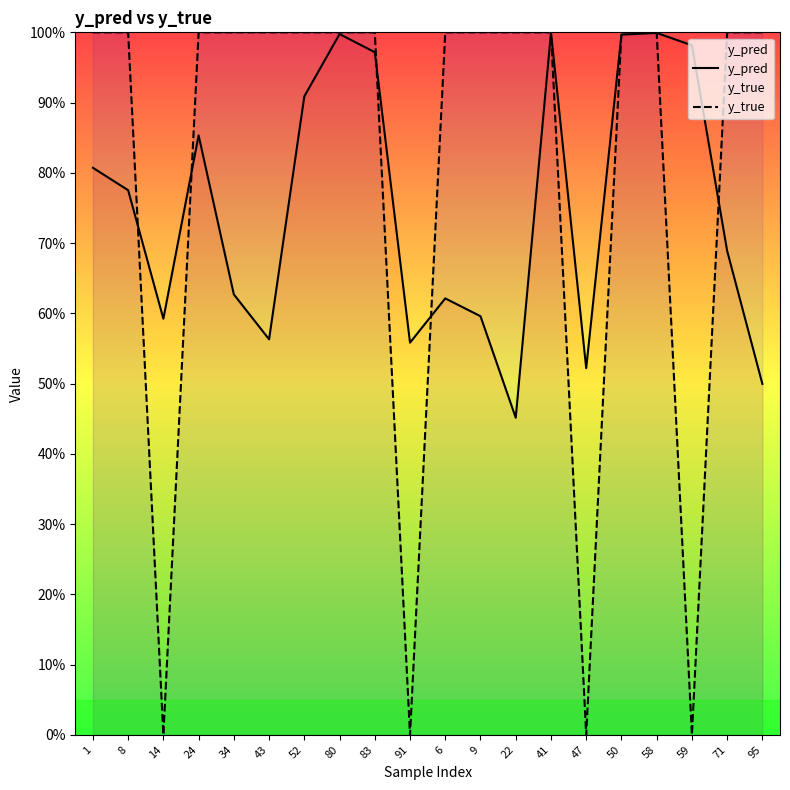

Which series has the widest spread of values?

y_true